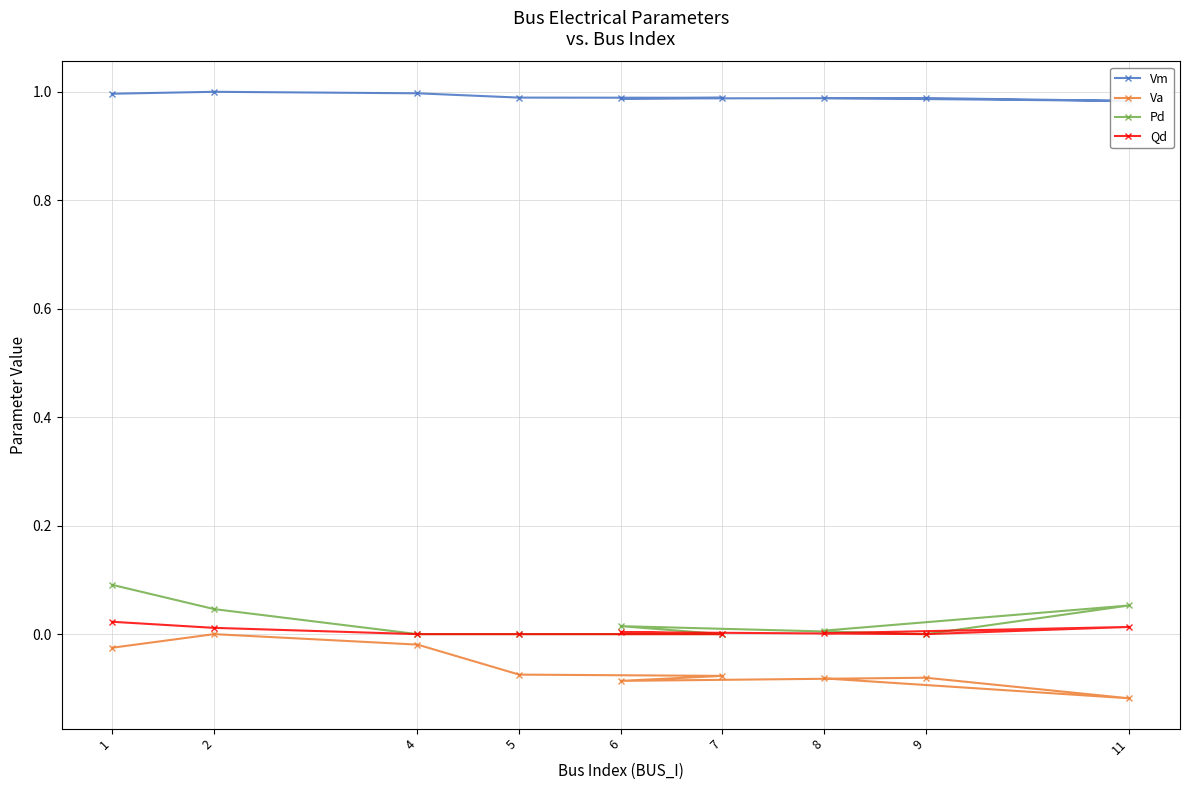

Which series has the largest total across all categories?

Vm